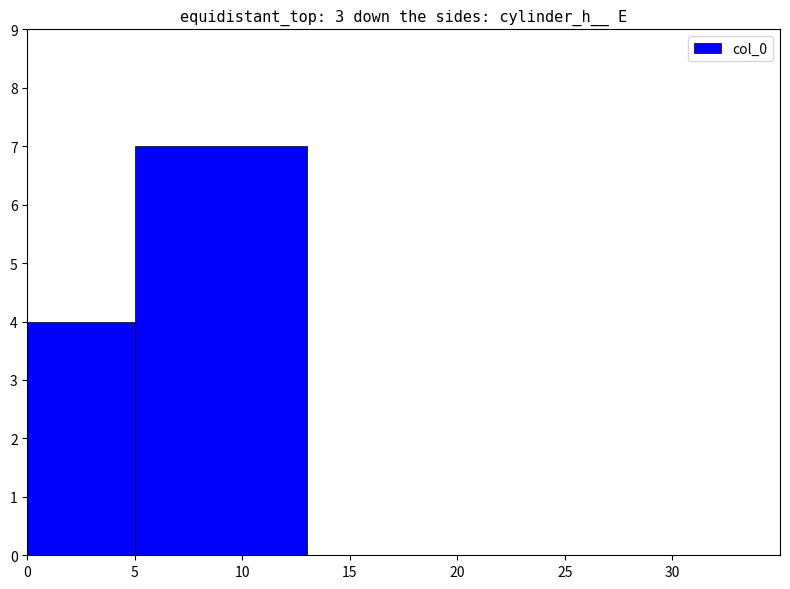

At which category does the chart reach its peak across all series?

10